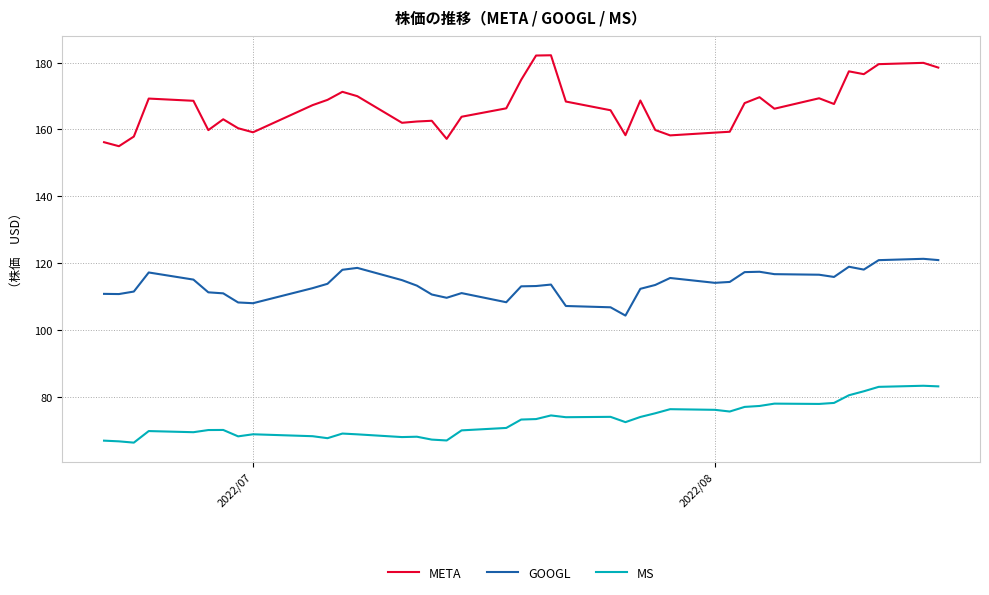

What is the difference between the maximum and minimum values in the GOOGL series?

17.0